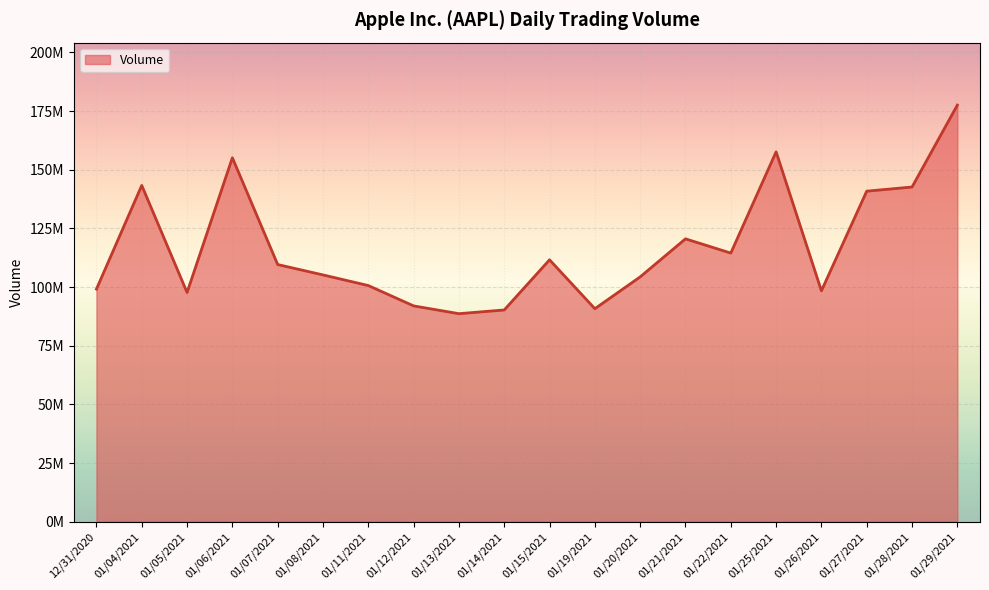

Does the chart have visible grid lines?

Yes